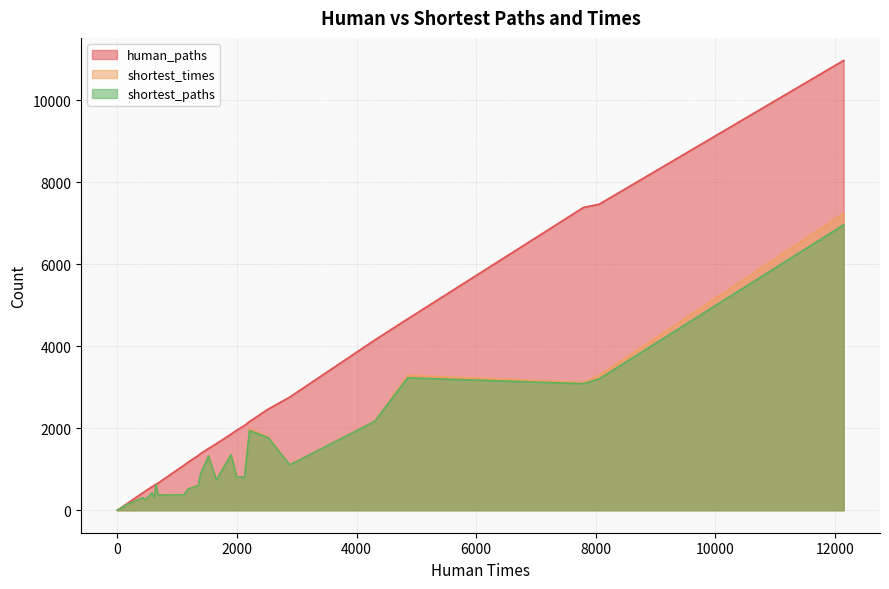

True or false: shortest_times and shortest_paths intersect in this chart.

False